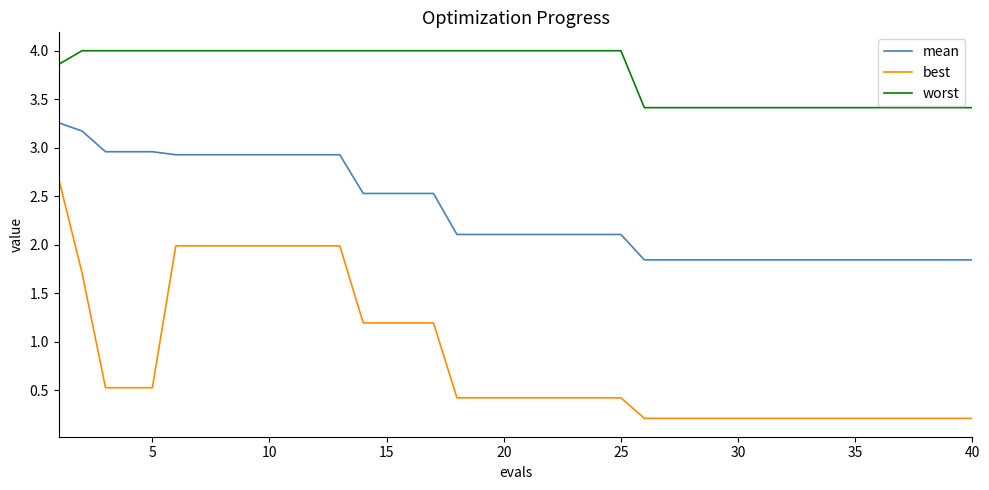

At how many categories does at least one series exceed 0?

40